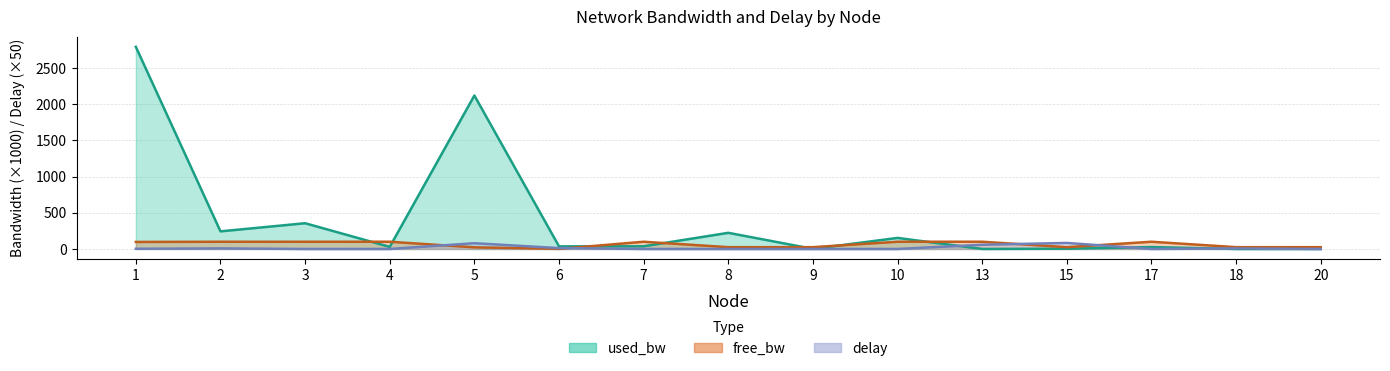

Which series has the largest range (max minus min)?

used_bw